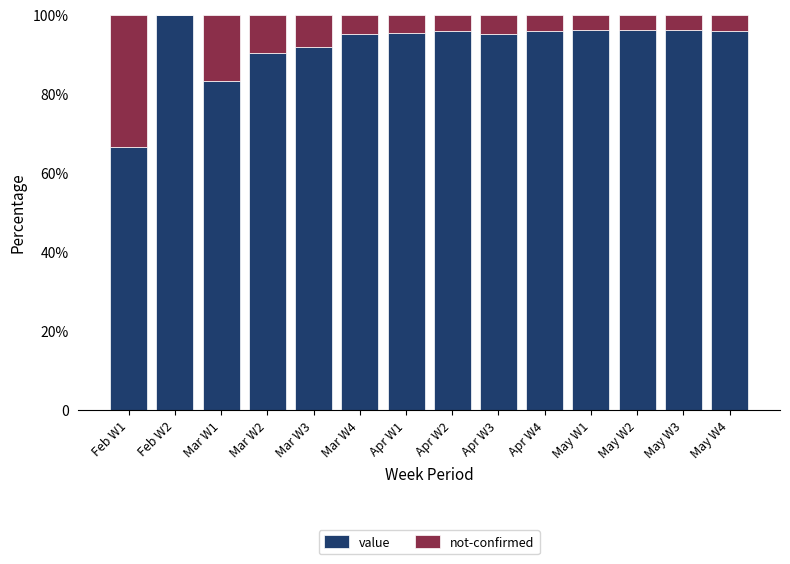

Between May W1 and Mar W4, which is larger?

May W1